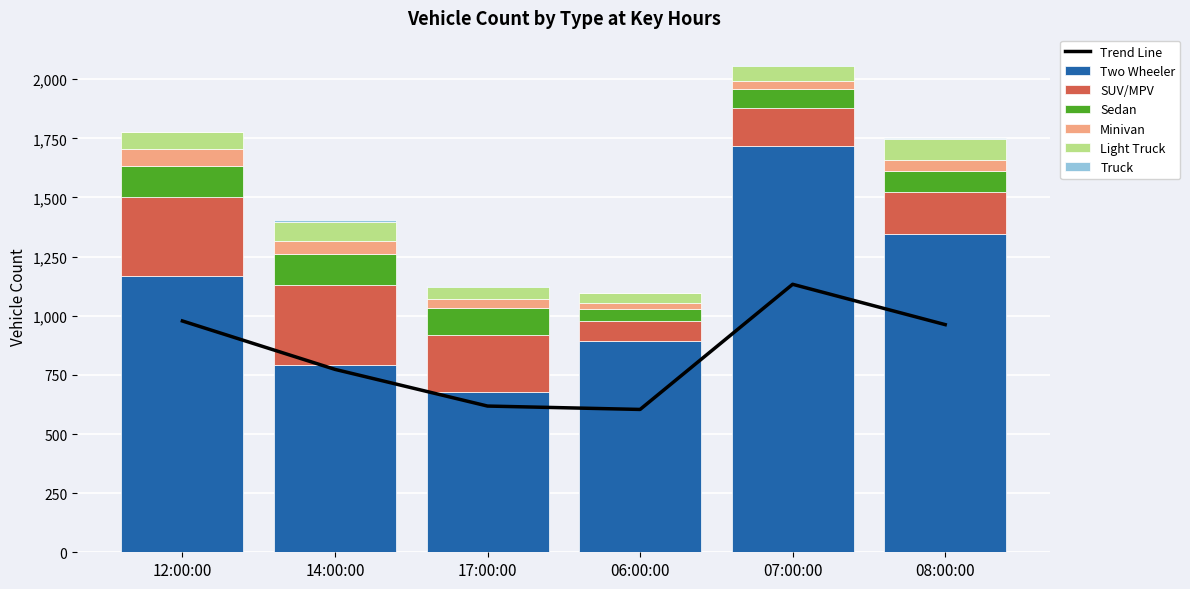

Which series changed the most between 06:00:00 and 07:00:00?

Two Wheeler